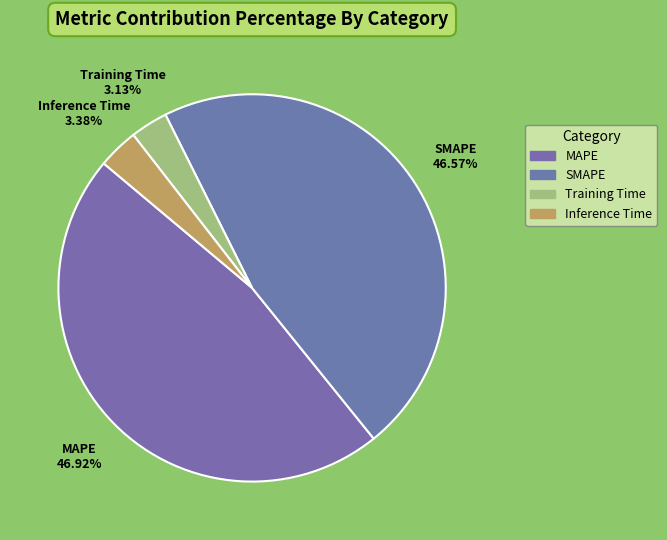

Is it true that SMAPE is 47% of the pie?

True